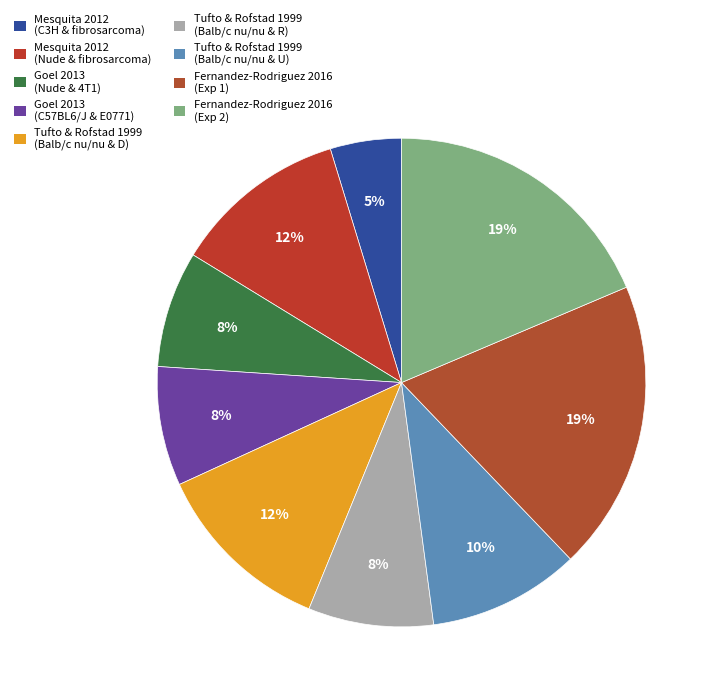

Count the number of slices in the pie.

9